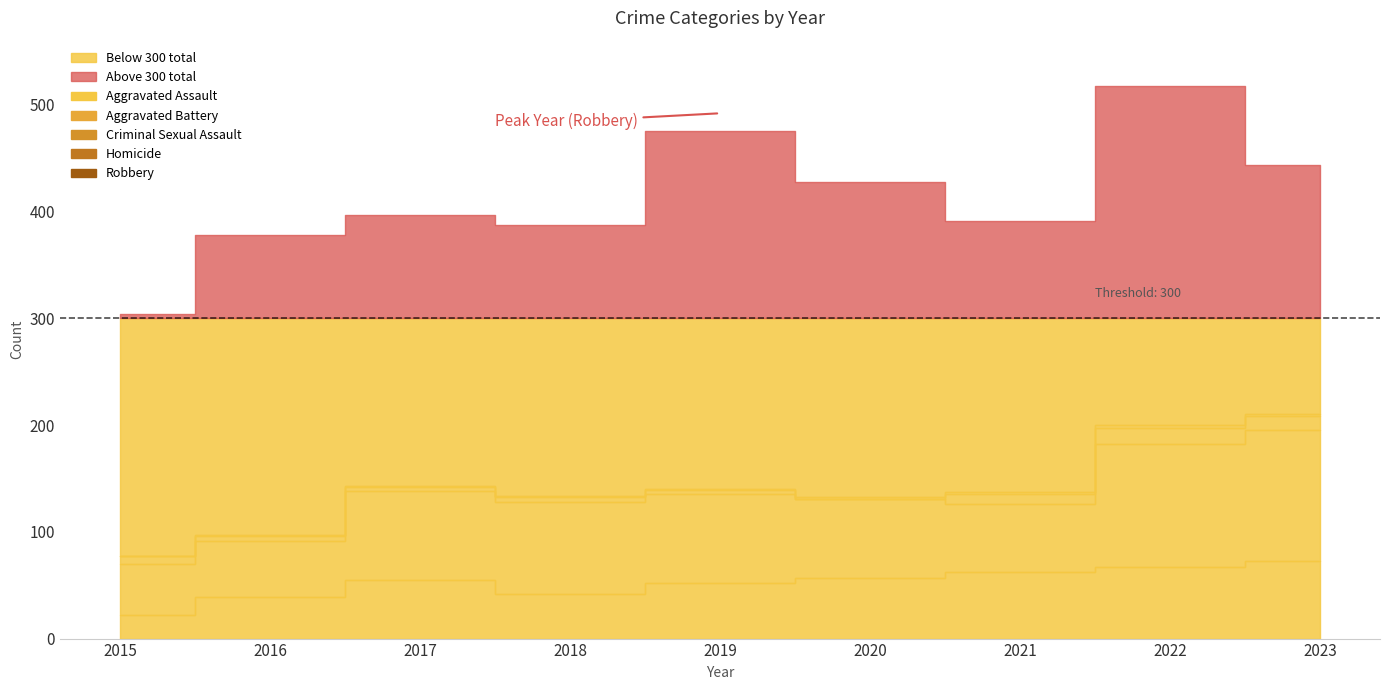

True or false: Aggravated Battery has a value of 86.3 at 2016.

False